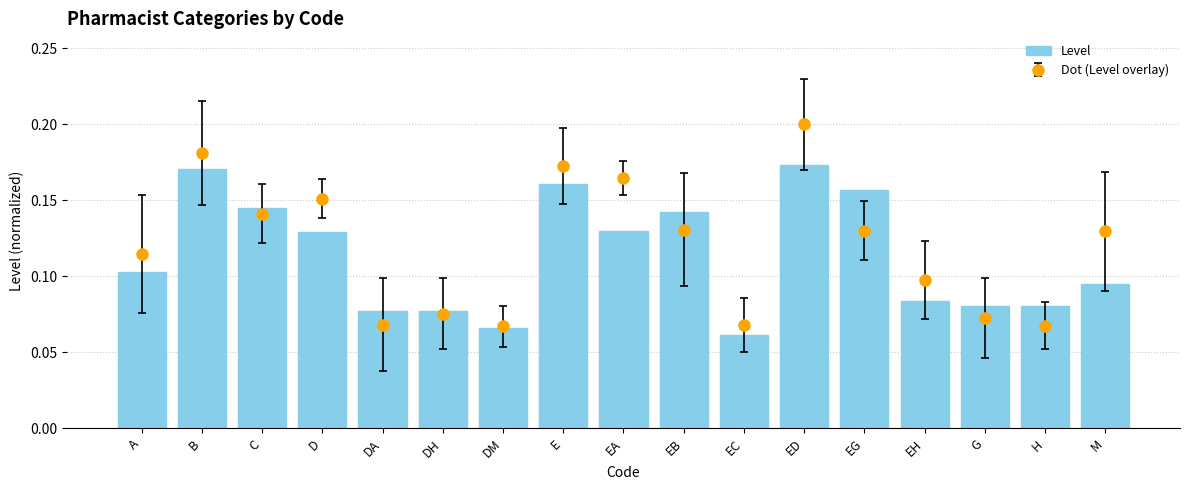

What is the label of the 11th bar from the left?

EC